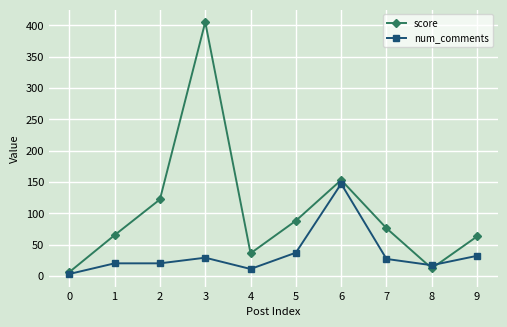

What is the approximate value of score at 1, to the nearest 50?

50